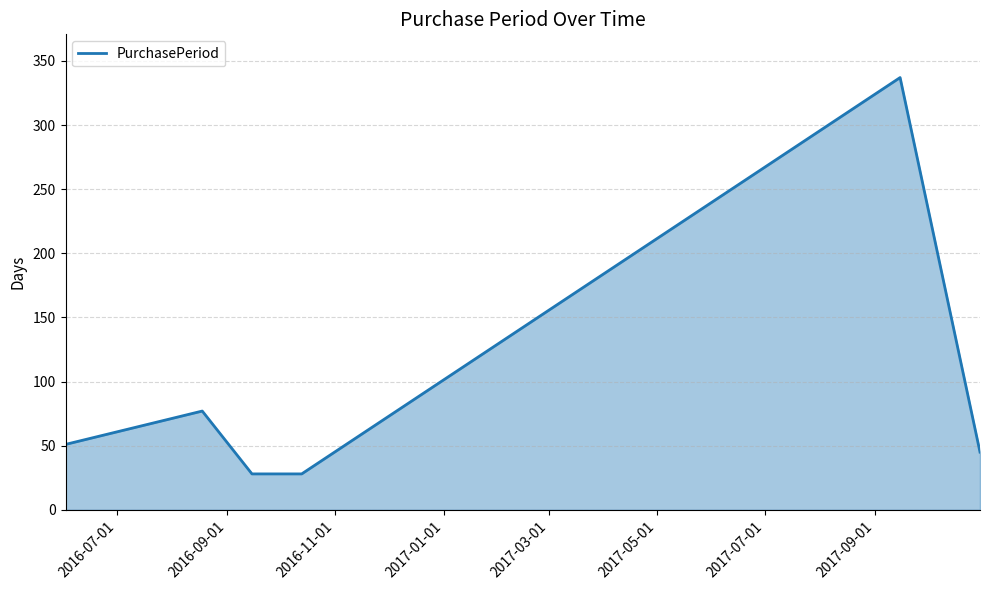

What is the average value?

94